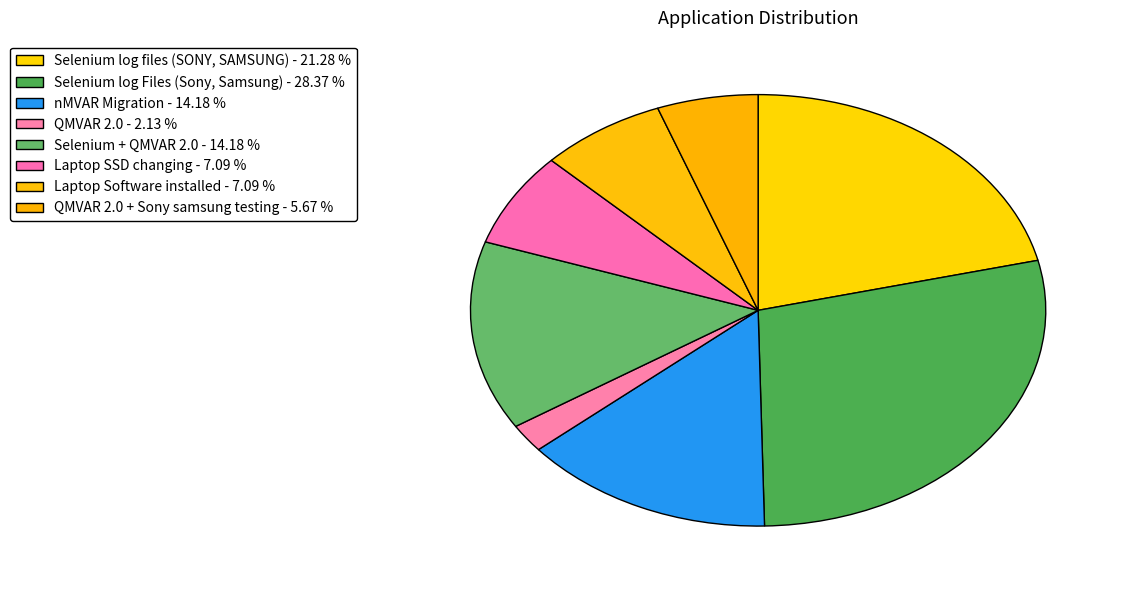

How many slices are in this pie chart?

8